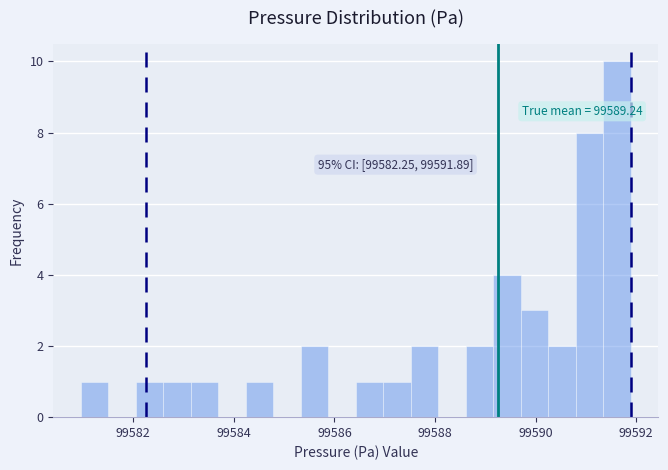

Around what value on the x-axis is the tallest bar? Give the approximate position of its centre, as read against the axis.

99591.6